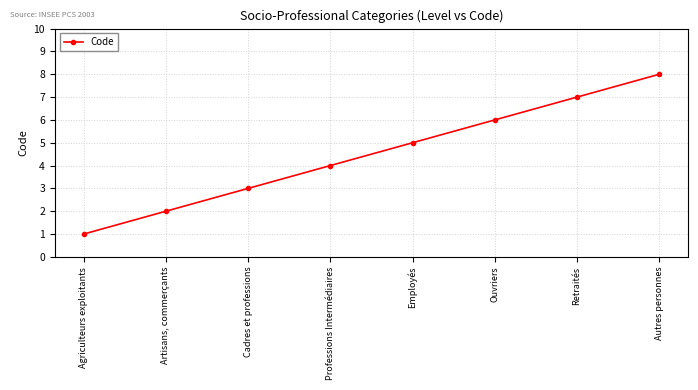

Reading left to right, what are all the values shown in this chart?

Agriculteurs exploitants=1	Artisans, commerçants=2	Cadres et professions=3	Professions Intermédiaires=4	Employés=5	Ouvriers=6	Retraités=7	Autres personnes=8